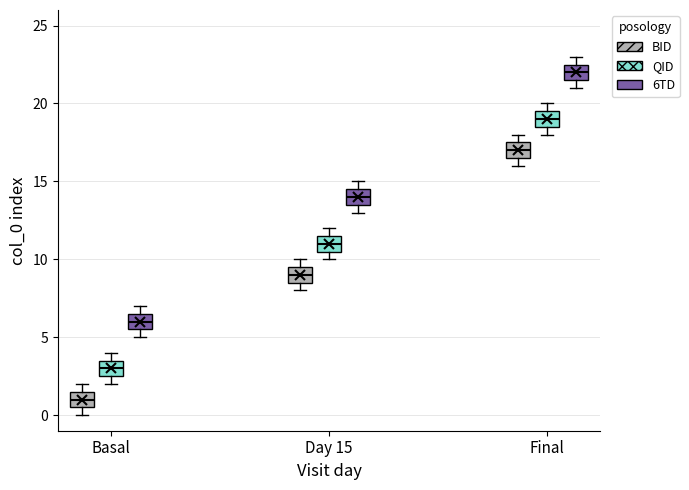

Reading left to right, transcribe this box plot: for each box, give where its median line is, the range the box spans, and where its two whiskers end, as read against the y-axis. The values are not printed on the chart, so give them approximately, as read against the axis.

Basal (BID): median 1.0, box 0.5 to 1.5, whiskers 0.0 to 2.0
Basal (QID): median 3.0, box 2.5 to 3.5, whiskers 2.0 to 4.0
Basal (6TD): median 6.0, box 5.5 to 6.5, whiskers 5.0 to 7.0
Day 15 (BID): median 9.0, box 8.5 to 9.5, whiskers 8.0 to 10.0
Day 15 (QID): median 11.0, box 10.5 to 11.5, whiskers 10.0 to 12.0
Day 15 (6TD): median 14.0, box 13.5 to 14.5, whiskers 13.0 to 15.0
Final (BID): median 17.0, box 16.5 to 17.5, whiskers 16.0 to 18.0
Final (QID): median 19.0, box 18.5 to 19.5, whiskers 18.0 to 20.0
Final (6TD): median 22.0, box 21.5 to 22.5, whiskers 21.0 to 23.0